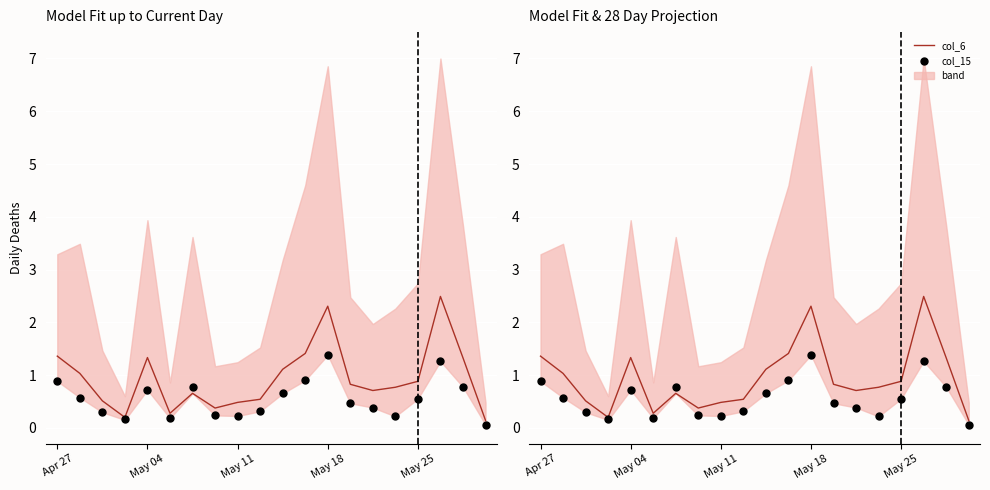

Which series has the largest total across all categories?

col_6